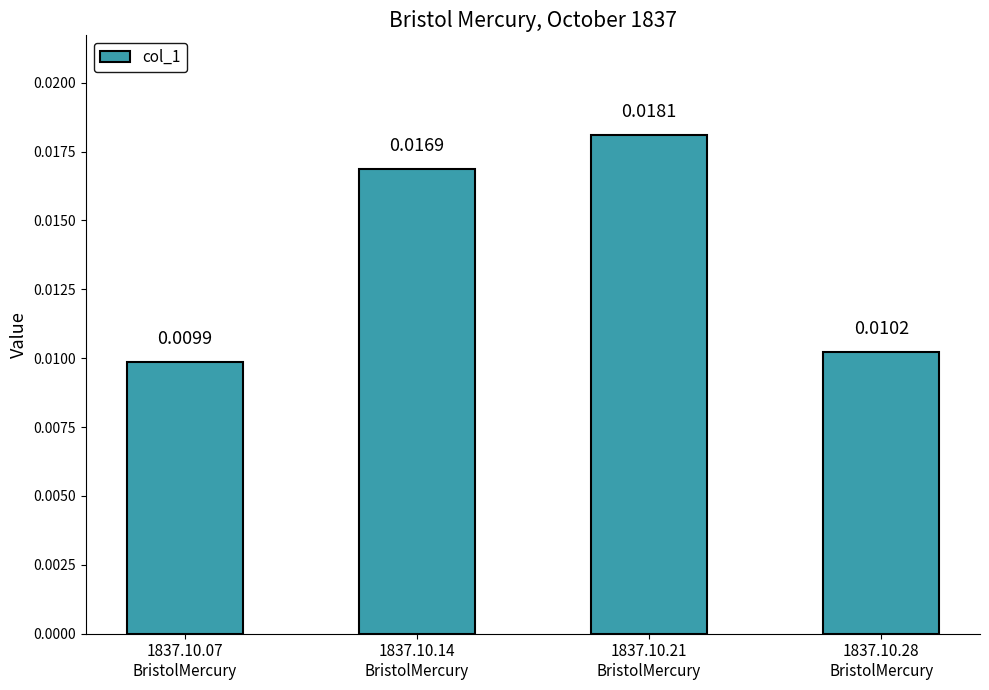

What is the label of the 4th bar from the left?

1837.10.28
BristolMercury